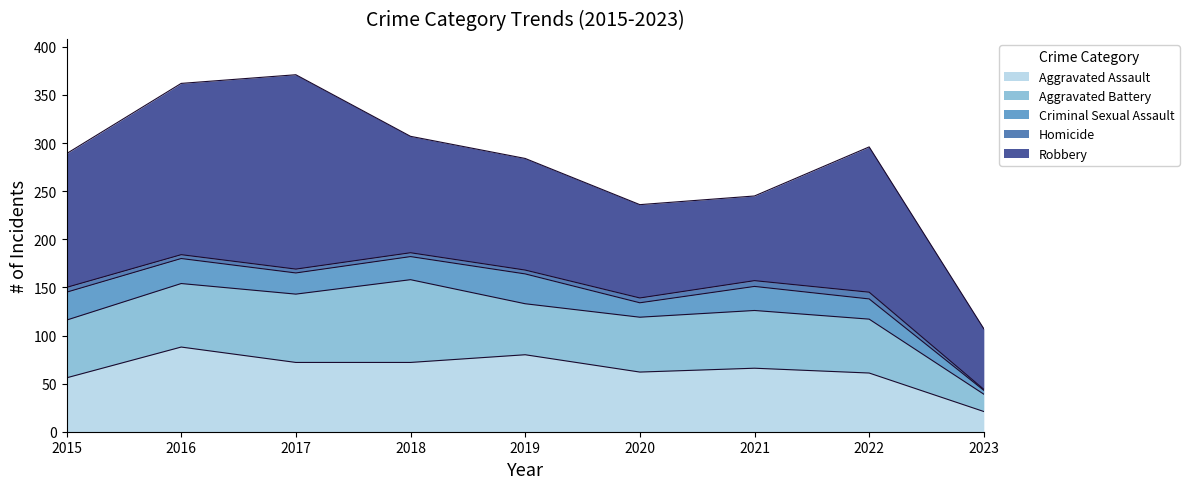

What is the value of the Robbery point at the 3rd from the left?

202